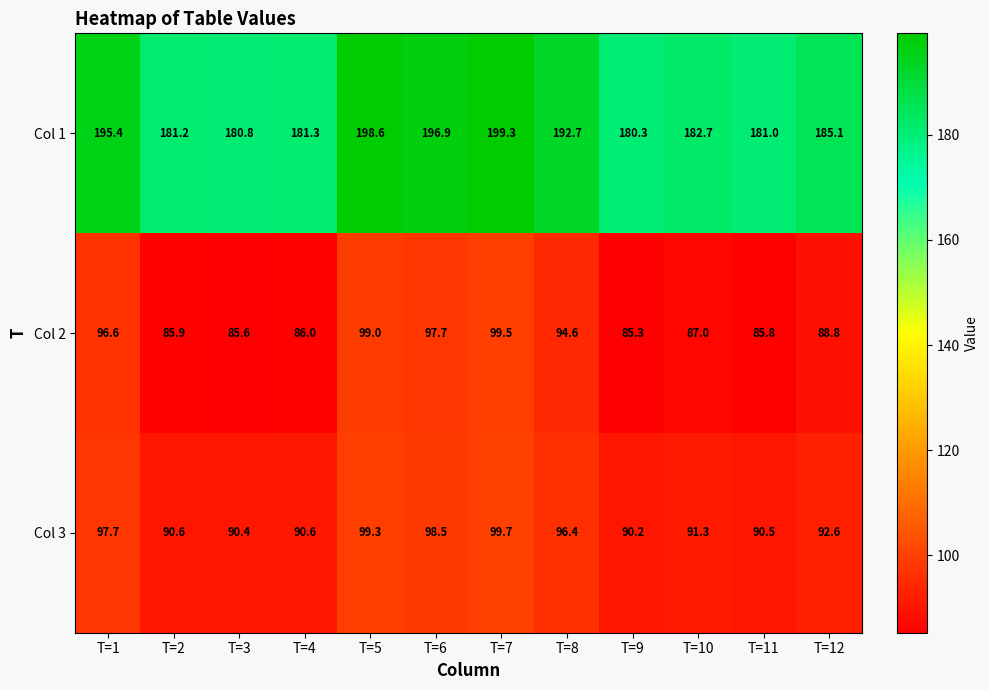

At how many categories does at least one series exceed 101?

12